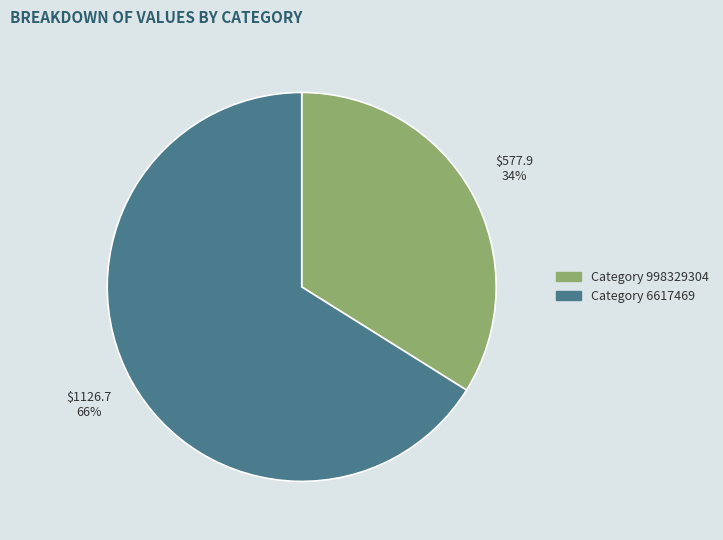

To the nearest percent, what percentage of the pie is Category 998329304?

34%